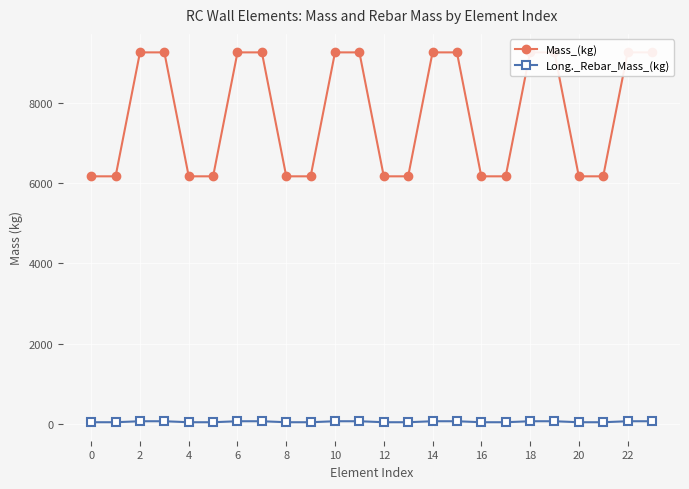

What is the greatest value displayed?

9247.7